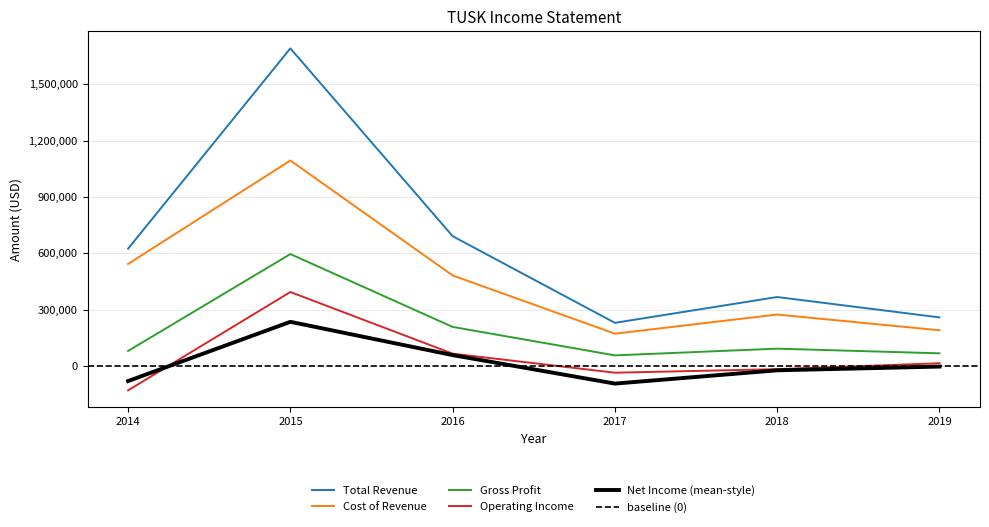

In Net Income, how many points are higher than both neighbors (excluding endpoints)?

1